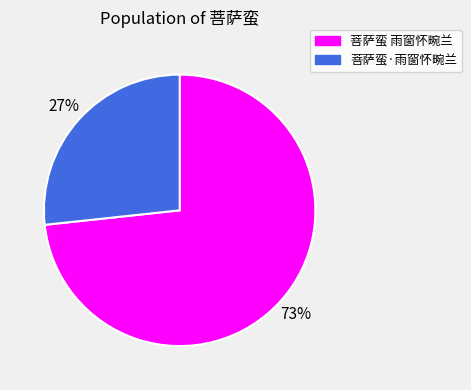

Is the sum of 菩萨蛮 雨窗怀畹兰 and 菩萨蛮·雨窗怀畹兰 greater than half?

Yes